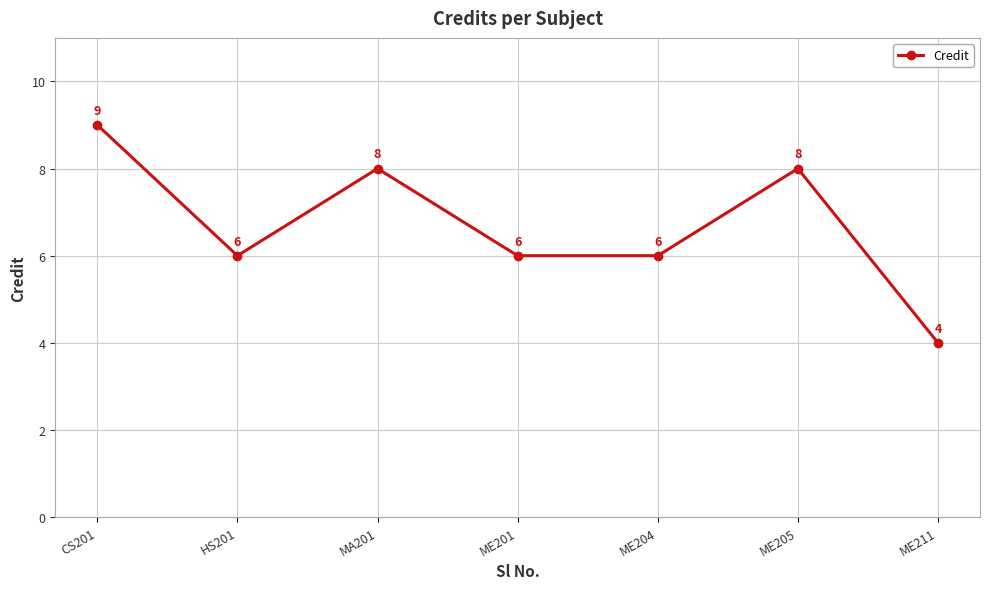

Reading right to left, transcribe all the data shown in this chart.

ME211=4	ME205=8	ME204=6	ME201=6	MA201=8	HS201=6	CS201=9